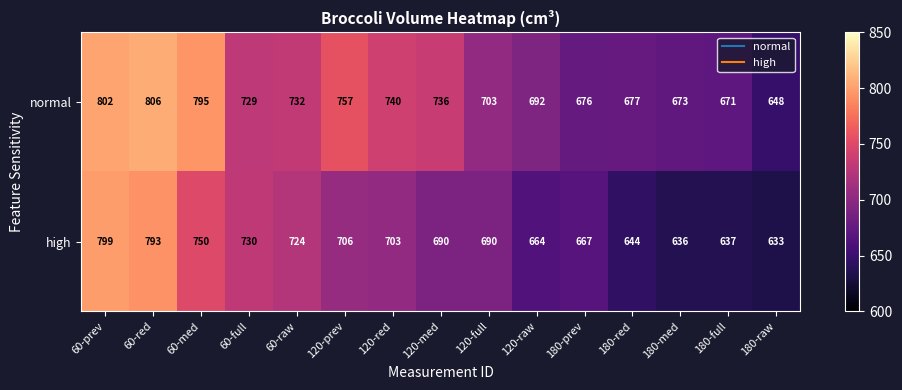

At which label does high reach its peak?

60-prev